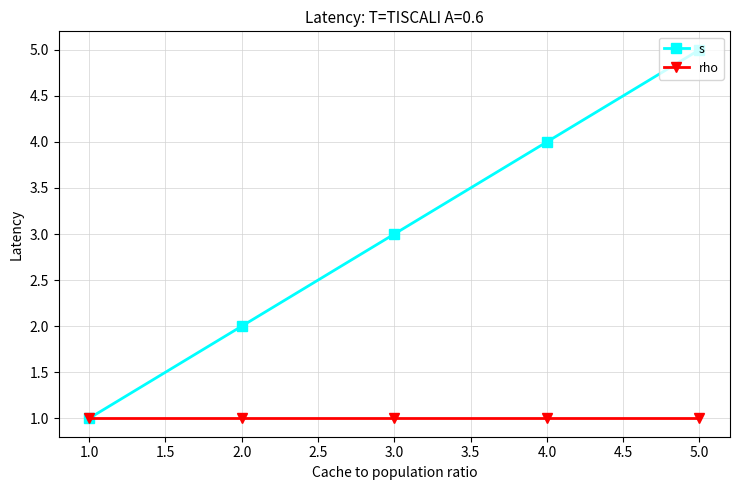

Which series has the largest range (max minus min)?

s